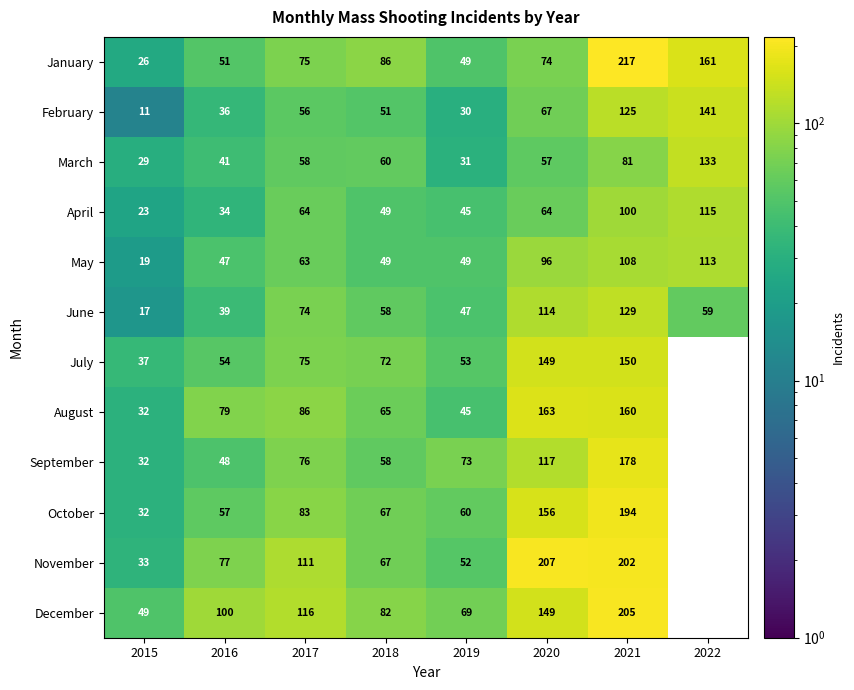

At how many categories does at least one series exceed 28?

8